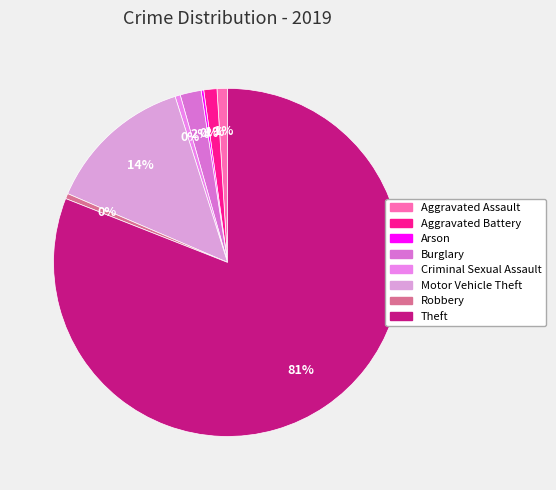

To the nearest percent, what is the difference between the largest and smallest slice percentages?

81%